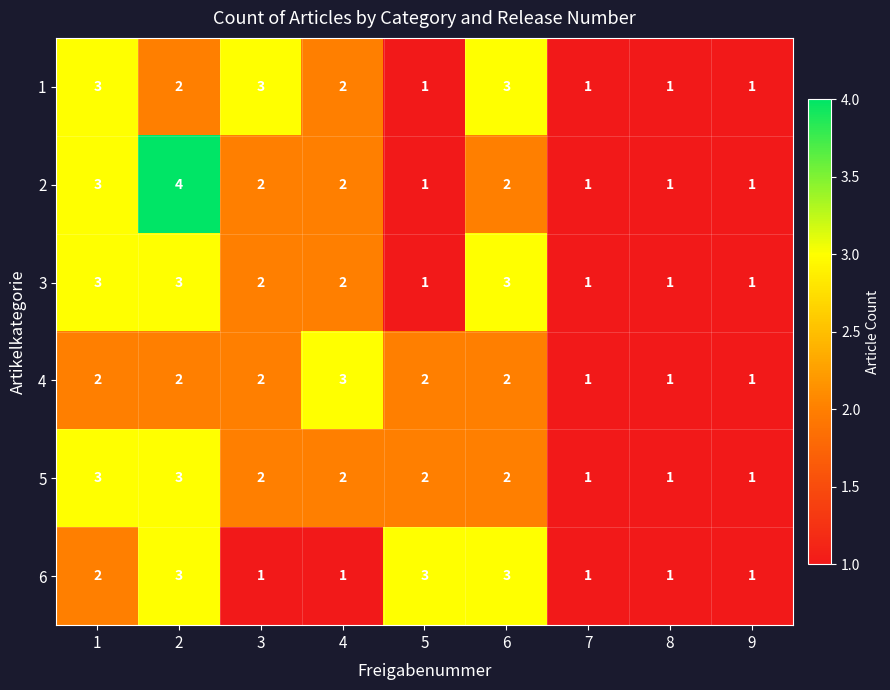

Between 4 and 9, which series saw the biggest shift?

4